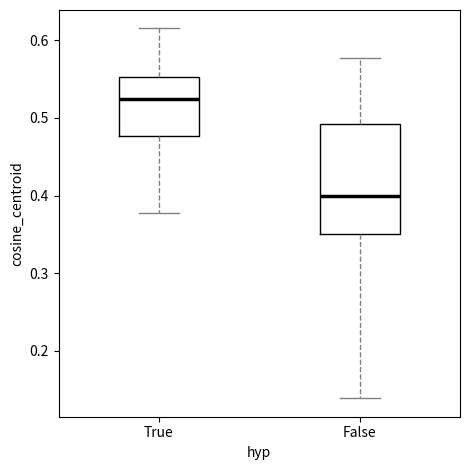

Which box has the highest median line?

True